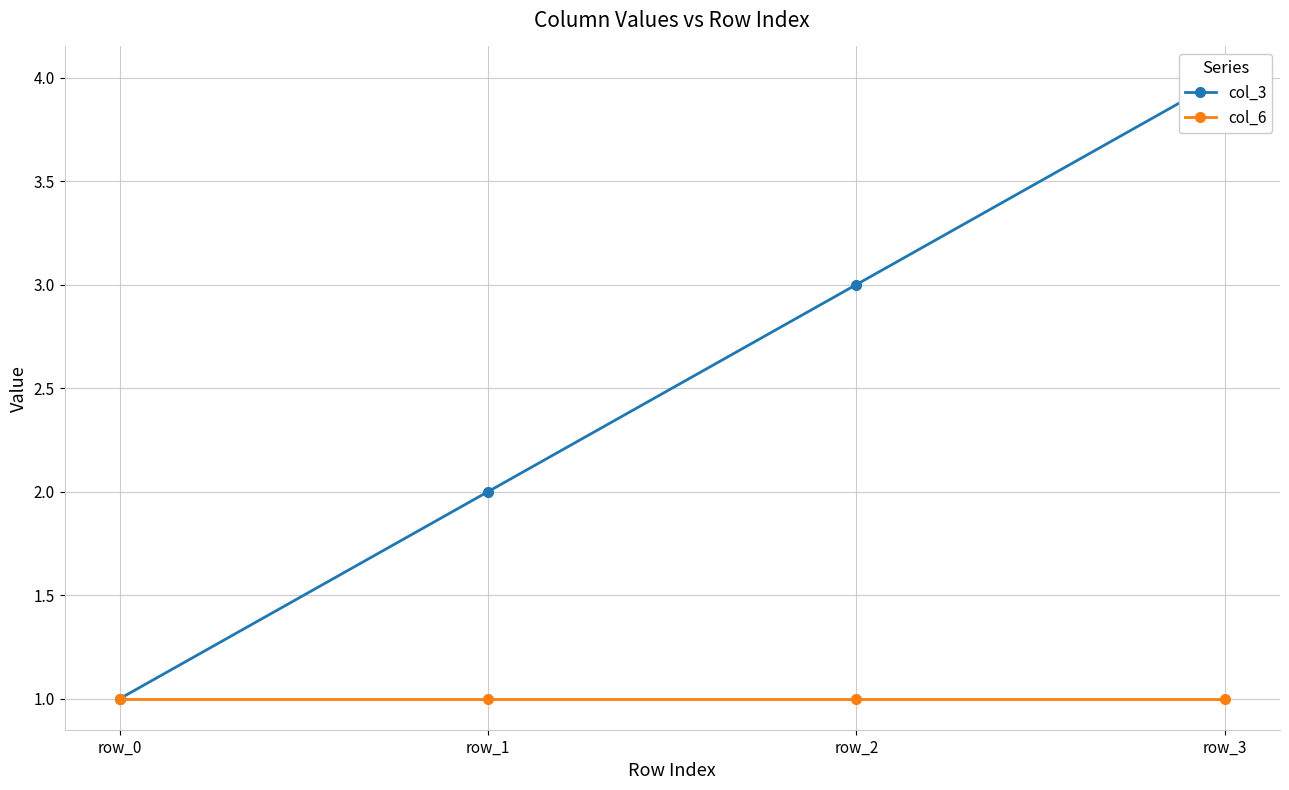

Which category has the lowest value in the col_6 series?

row_0